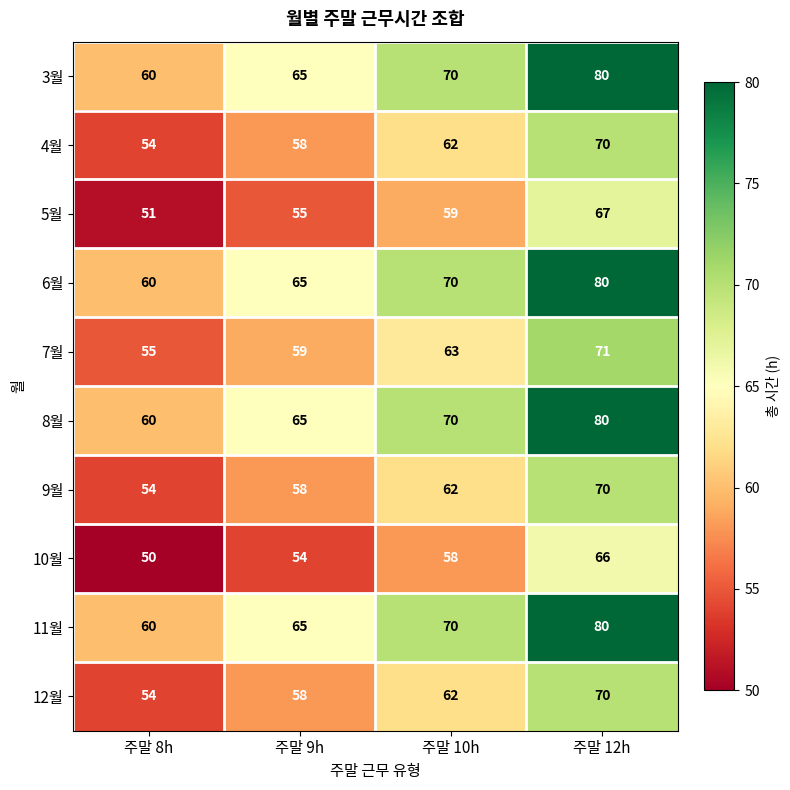

How many distinct data groups are displayed?

10